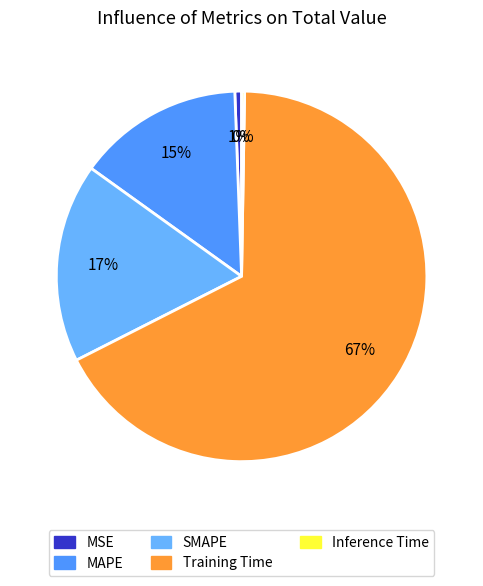

The MSE slice represents 1% of the pie. True or false?

True